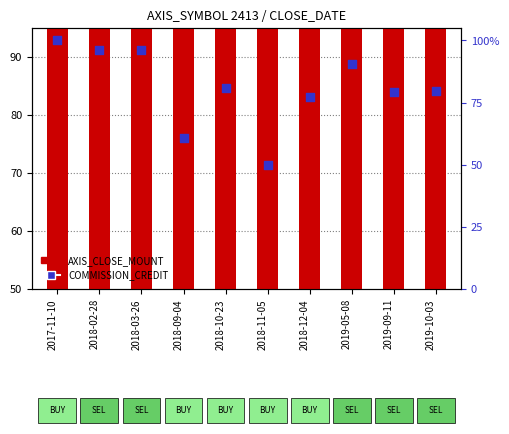

What is the total value across all series at 2019-05-08?

149.7